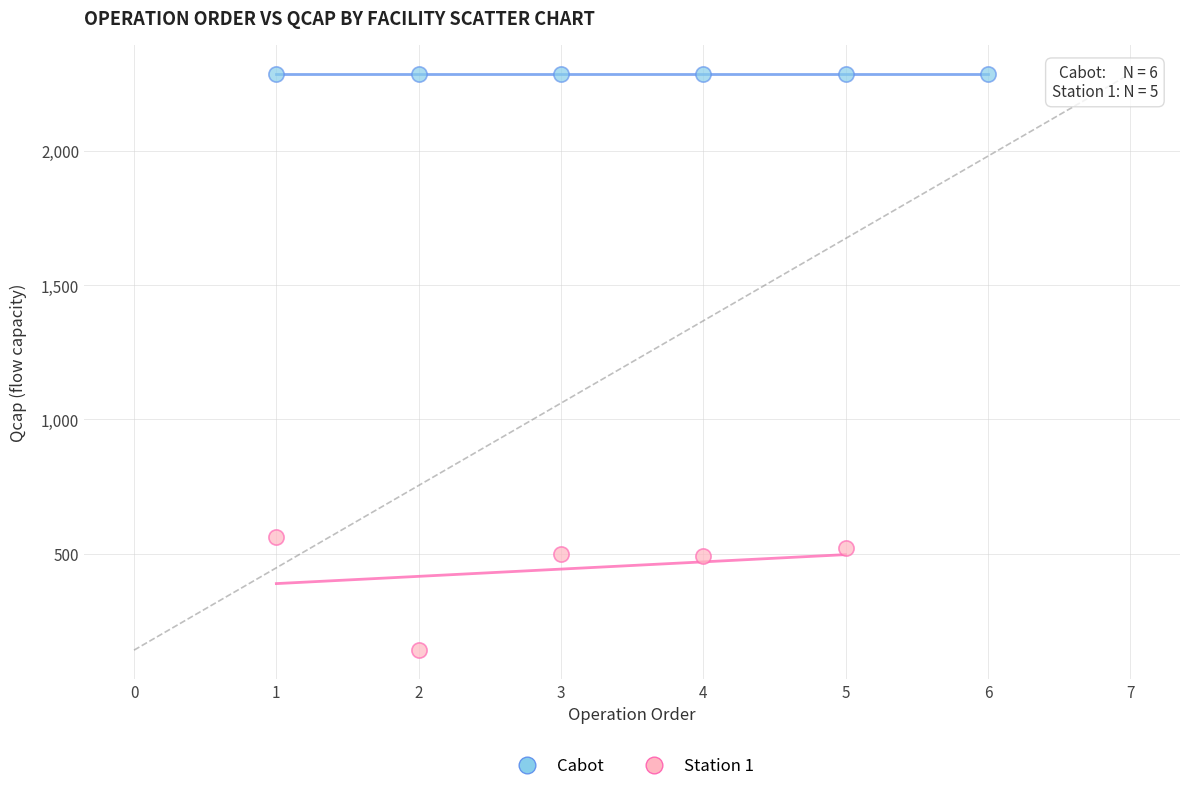

Which series reaches the maximum Y coordinate?

Cabot